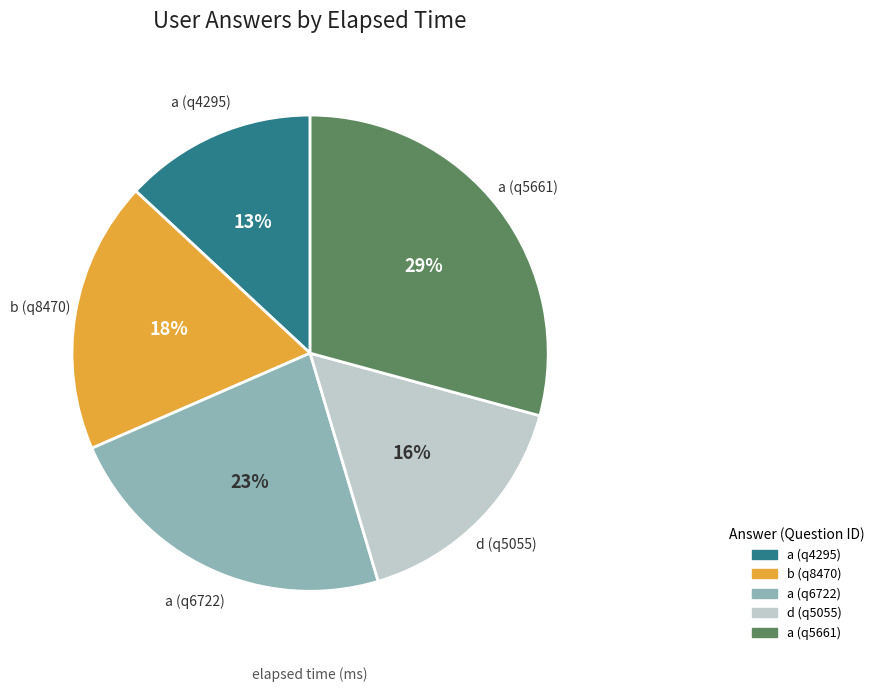

How many slices are in this pie chart?

5